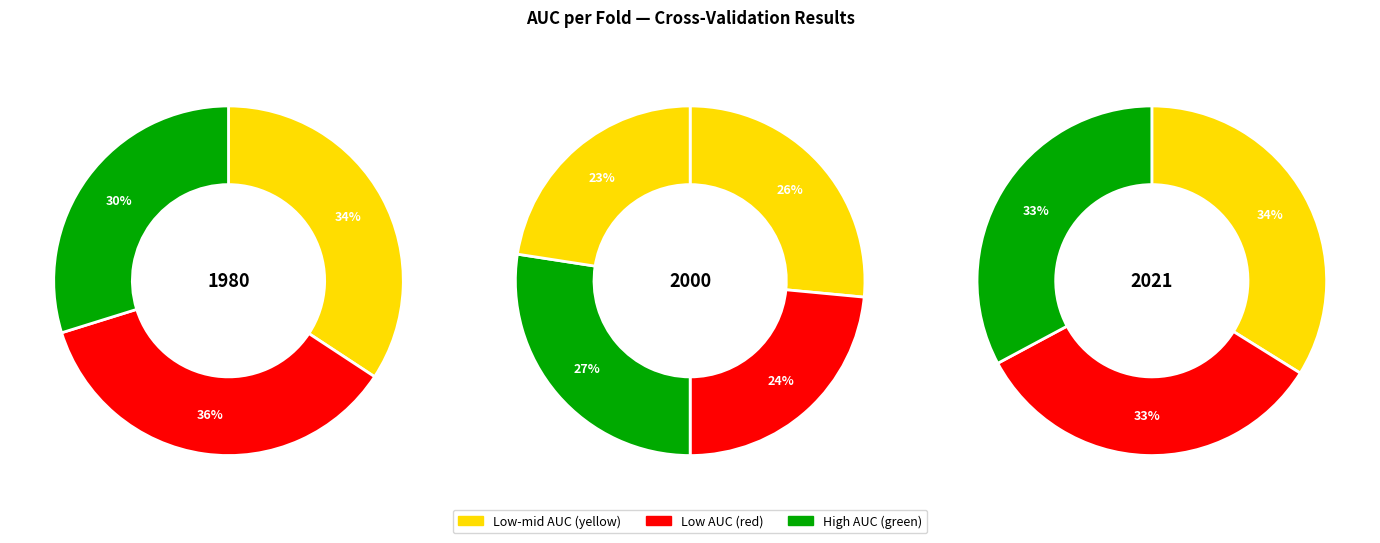

Does Fold 5 account for over 50% of the chart?

No